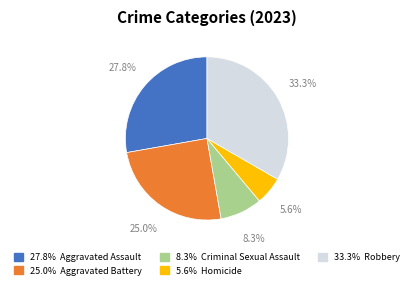

Is there a majority slice in this chart?

No